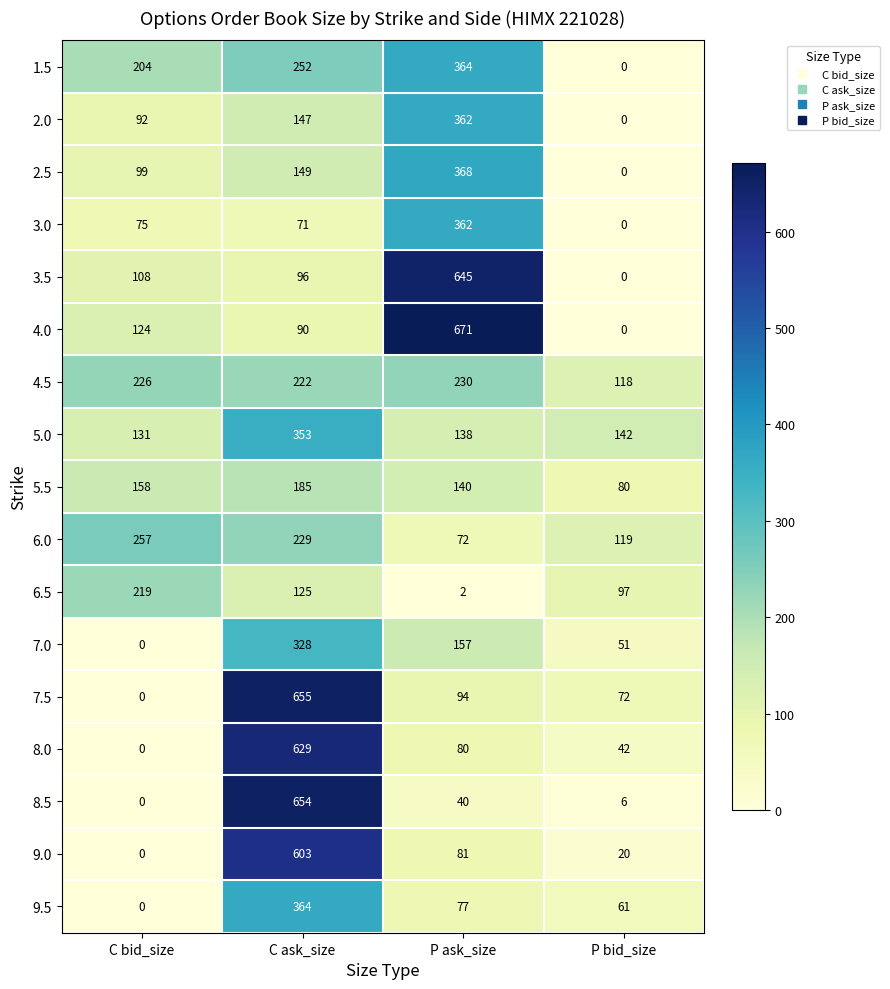

The 4.5 series shows 222 at C ask_size. True or false?

True